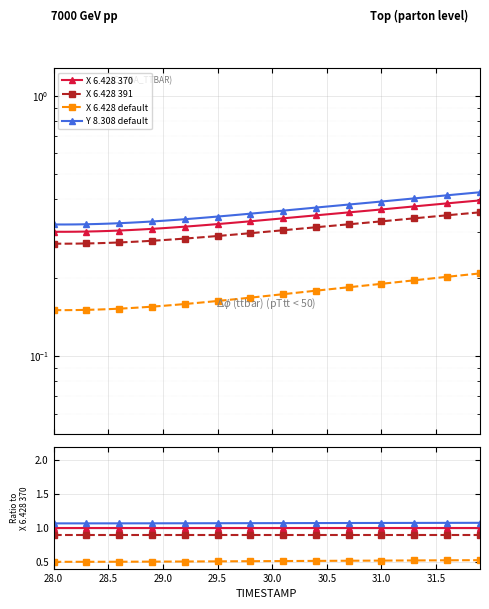

What is the spread (max minus min) of values at 28.0?

0.6